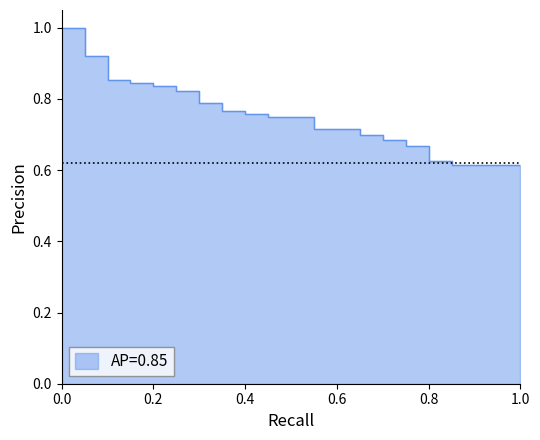

What is the sum of the values at 13 and 11?

1.4